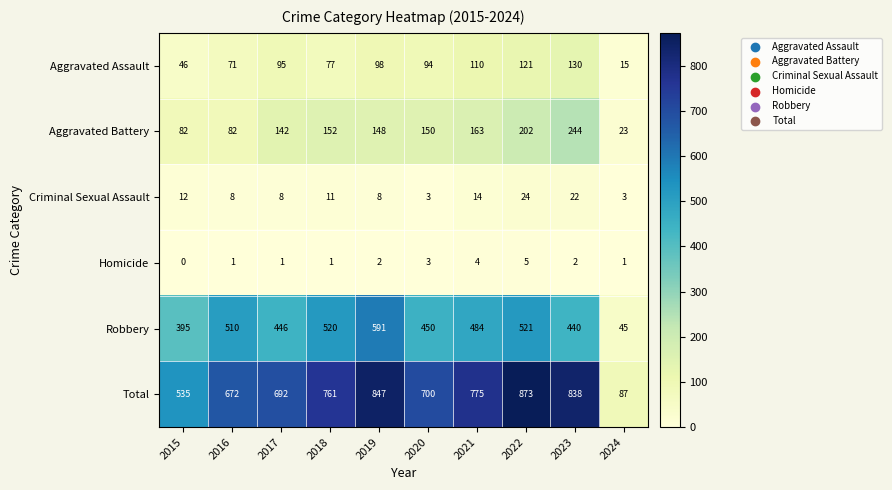

Rank the series at 2018 from lowest to highest value.

Homicide, Criminal Sexual Assault, Aggravated Assault, Aggravated Battery, Robbery, Total